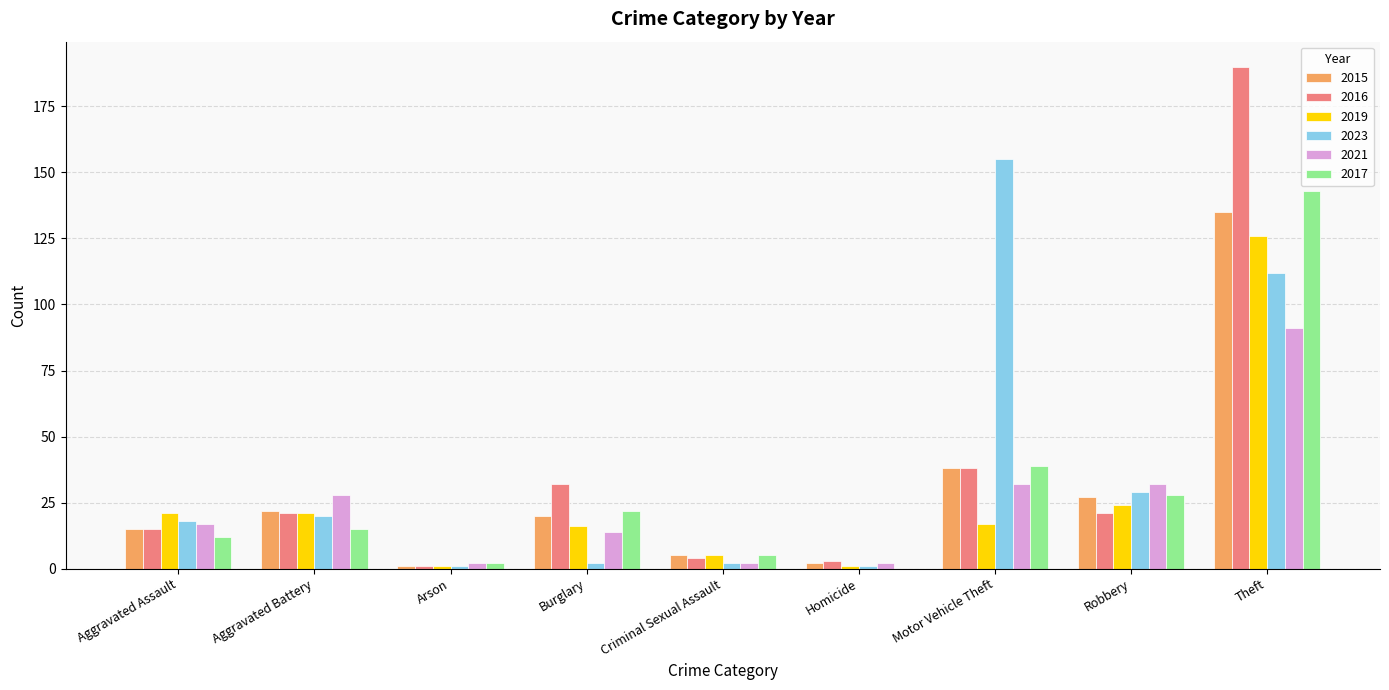

How many categories are shown in the chart?

9